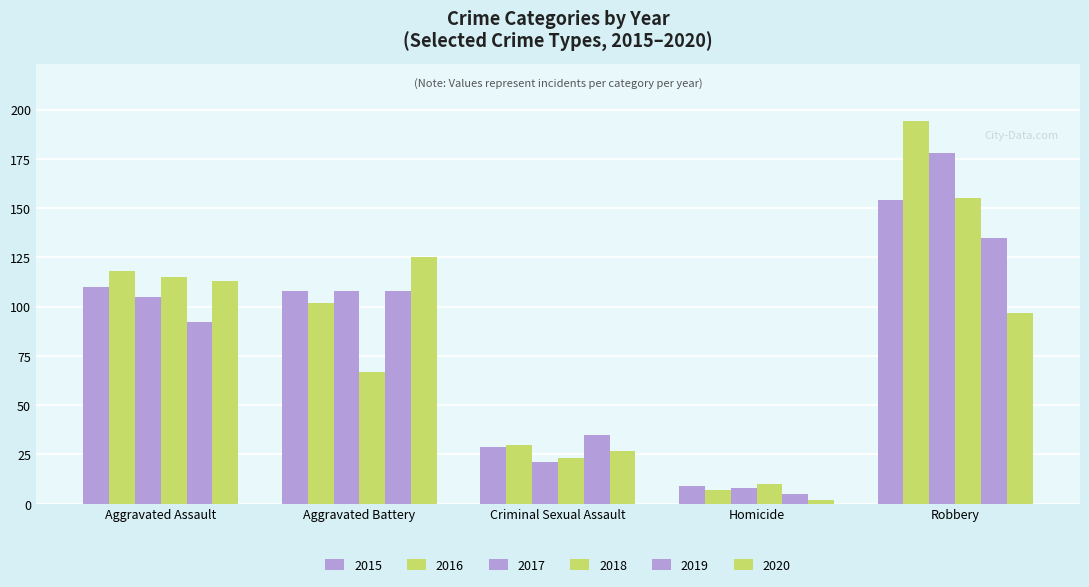

Which series changed the most between Aggravated Battery and Criminal Sexual Assault?

2020